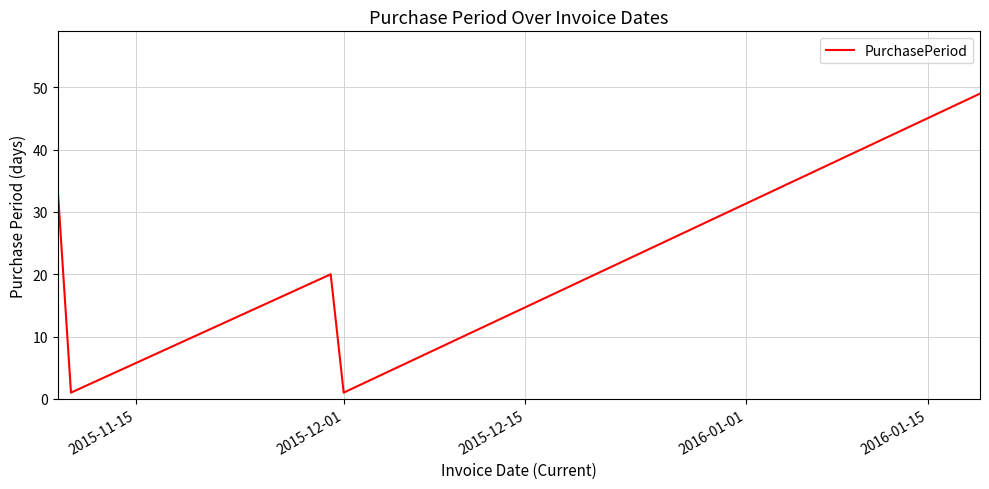

What is the sum of all values?

104